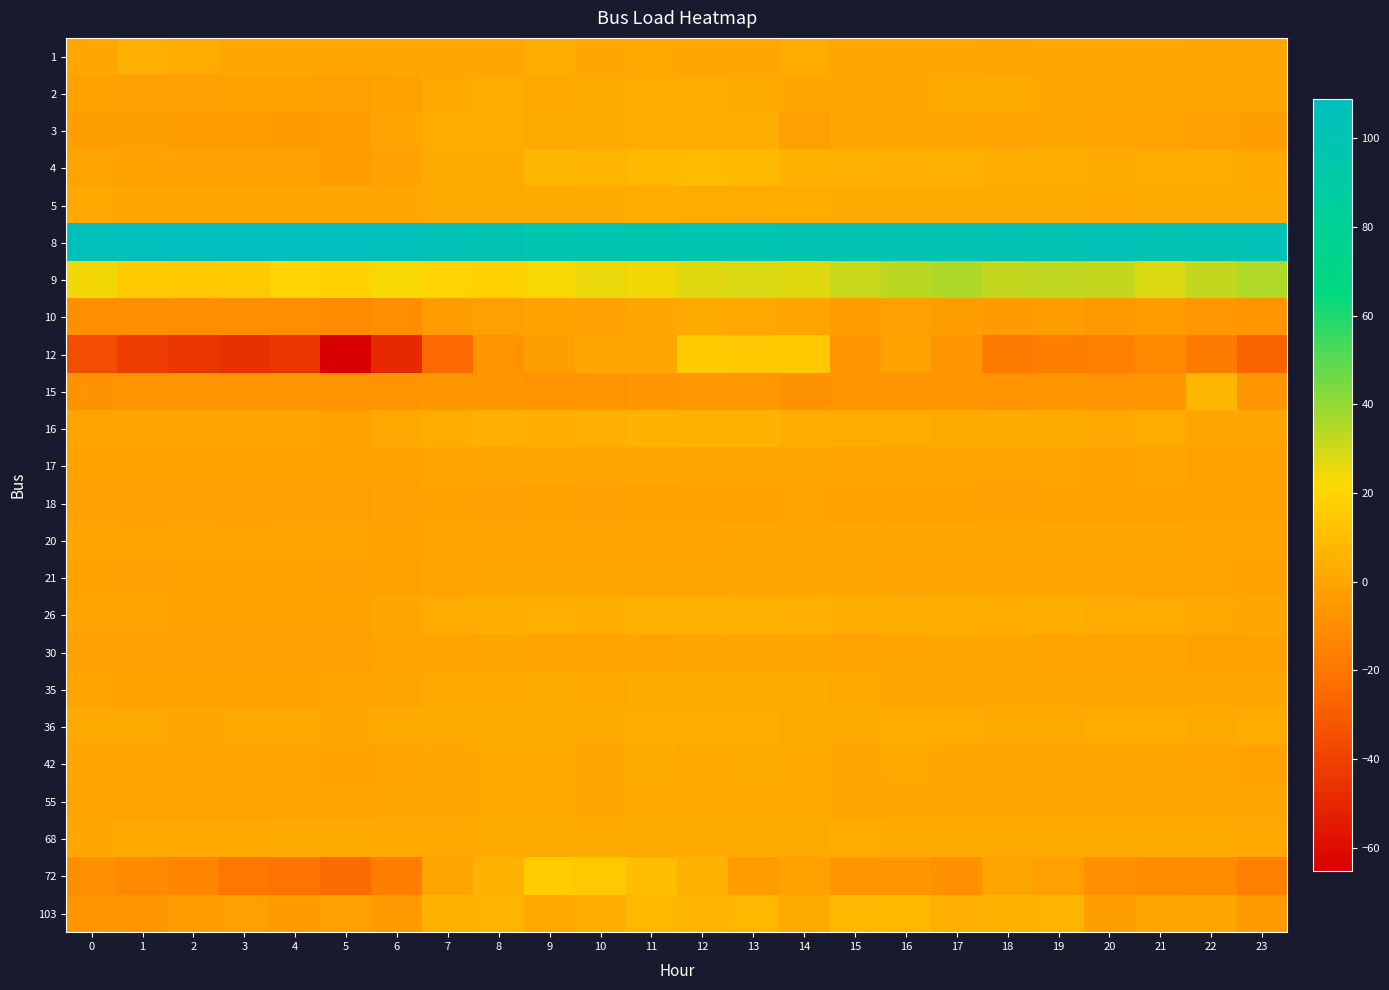

Reading right to left, what are all the values shown in this chart?

1: 23=0.0	22=0.0	21=0.8	20=0.4	19=0.4	18=0.0	17=0.6	16=0.7	15=0.9	14=2.8	13=1.1	12=0.6	11=1.6	10=0.7	9=3.5	8=1.1	7=1.1	6=0.6	5=0.6	4=0.3	3=0.6	2=2.5	1=4.6	0=0.6
2: 23=-0.1	22=0.2	21=0.4	20=0.8	19=0.9	18=2.0	17=1.9	16=1.1	15=0.7	14=0.3	13=2.4	12=2.5	11=2.5	10=2.3	9=1.4	8=2.5	7=1.2	6=-1.4	5=-2.1	4=-1.6	3=-1.6	2=-1.9	1=-1.9	0=-1.1
3: 23=-2.7	22=-2.0	21=-0.8	20=-0.4	19=0.0	18=-0.5	17=0.3	16=0.8	15=0.9	14=-2.2	13=3.4	12=3.3	11=3.7	10=2.2	9=2.4	8=2.7	7=2.6	6=-0.4	5=-3.5	4=-4.2	3=-3.9	2=-3.9	1=-2.8	0=-2.9
4: 23=1.3	22=2.8	21=3.8	20=2.3	19=3.5	18=3.2	17=5.2	16=4.3	15=5.0	14=6.0	13=8.6	12=9.7	11=9.0	10=6.6	9=7.1	8=2.3	7=2.1	6=-1.9	5=-4.0	4=-1.7	3=-1.8	2=-1.8	1=-1.1	0=-0.6
5: 23=1.8	22=2.3	21=2.1	20=1.7	19=1.9	18=1.8	17=2.0	16=1.8	15=1.9	14=2.5	13=2.7	12=2.8	11=3.0	10=2.4	9=2.4	8=2.3	7=2.3	6=0.7	5=-0.2	4=0.5	3=0.5	2=0.9	1=0.8	0=1.2
8: 23=102.4	22=102.0	21=101.5	20=102.7	19=101.0	18=101.9	17=101.1	16=101.6	15=101.4	14=99.5	13=98.3	12=98.5	11=97.3	10=98.5	9=97.8	8=100.8	7=102.6	6=106.4	5=108.8	4=108.6	3=108.4	2=107.5	1=106.3	0=105.6
9: 23=35.1	22=32.1	21=28.0	20=32.3	19=32.6	18=32.2	17=35.4	16=33.4	15=31.3	14=27.0	13=28.1	12=27.1	11=24.3	10=25.2	9=22.9	8=18.8	7=19.9	6=23.0	5=19.3	4=19.9	3=15.9	2=14.8	1=16.1	0=23.5
10: 23=-6.3	22=-5.6	21=-3.4	20=-5.0	19=-3.2	18=-4.6	17=-3.0	16=-2.0	15=-3.2	14=-0.4	13=1.7	12=1.8	11=0.5	10=-1.8	9=-1.6	8=-2.5	7=-3.4	6=-9.1	5=-10.9	4=-9.7	3=-9.8	2=-9.6	1=-9.8	0=-9.5
12: 23=-27.3	22=-17.9	21=-11.6	20=-15.8	19=-16.8	18=-17.9	17=-6.3	16=-1.1	15=-6.3	14=14.7	13=14.7	12=15.8	11=1.1	10=1.1	9=-3.2	8=-7.4	7=-25.2	6=-49.4	5=-65.2	4=-44.1	3=-46.3	2=-44.1	1=-42.0	0=-35.7
15: 23=-6.8	22=7.3	21=-6.1	20=-7.4	19=-6.4	18=-7.6	17=-6.3	16=-6.8	15=-6.3	14=-7.9	13=-6.0	12=-5.8	11=-6.8	10=-7.6	9=-7.7	8=-6.7	7=-6.5	6=-7.5	5=-7.1	4=-7.5	3=-7.4	2=-7.7	1=-7.7	0=-7.9
16: 23=-0.1	22=1.1	21=2.6	20=1.4	19=1.8	18=2.0	17=2.0	16=2.7	15=2.8	14=3.6	13=5.3	12=5.4	11=5.7	10=4.2	9=4.1	8=4.6	7=4.0	6=1.7	5=-1.1	4=-0.8	3=-0.7	2=-0.9	1=-0.9	0=-0.7
17: 23=-1.1	22=-1.1	21=-0.9	20=-1.1	19=-0.8	18=-0.8	17=-0.7	16=-0.6	15=-0.6	14=0.1	13=0.0	12=0.0	11=0.2	10=0.0	9=0.1	8=-0.2	7=-0.4	6=-1.2	5=-1.6	4=-1.4	3=-1.4	2=-1.4	1=-1.3	0=-1.2
18: 23=-1.5	22=-1.6	21=-1.2	20=-1.6	19=-1.5	18=-1.9	17=-1.2	16=-1.4	15=-1.5	14=-0.9	13=-1.3	12=-1.1	11=-1.3	10=-1.7	9=-1.6	8=-1.7	7=-1.2	6=-1.7	5=-2.0	4=-1.9	3=-1.9	2=-1.9	1=-1.8	0=-1.8
20: 23=-0.8	22=-0.3	21=-0.2	20=-0.1	19=-0.1	18=-0.1	17=0.8	16=0.8	15=-0.1	14=-0.2	13=-0.2	12=-0.3	11=-0.5	10=-0.4	9=-0.5	8=-0.4	7=-0.3	6=-1.1	5=-0.6	4=-0.5	3=-0.6	2=-0.5	1=-0.6	0=-0.5
21: 23=-1.3	22=-0.6	21=-0.6	20=-0.4	19=-0.4	18=-0.3	17=-0.6	16=-0.6	15=0.0	14=0.4	13=0.5	12=0.0	11=-0.1	10=0.0	9=0.0	8=0.0	7=-0.7	6=-1.4	5=-1.8	4=-1.6	3=-1.5	2=-1.6	1=-1.7	0=-1.4
26: 23=0.6	22=1.3	21=2.7	20=2.6	19=3.4	18=2.9	17=3.6	16=3.3	15=3.6	14=4.6	13=5.2	12=4.9	11=5.2	10=3.4	9=4.2	8=3.6	7=2.5	6=0.4	5=-1.5	4=-1.5	3=-1.1	2=-1.1	1=-0.5	0=-0.4
30: 23=-1.6	22=-1.5	21=-0.6	20=-0.6	19=-0.9	18=0.0	17=0.1	16=-0.3	15=-0.6	14=-0.1	13=0.0	12=0.2	11=-0.3	10=-0.6	9=-0.3	8=0.0	7=-0.4	6=-0.9	5=-2.3	4=-2.3	3=-2.2	2=-2.2	1=-1.9	0=-1.9
35: 23=-0.2	22=0.3	21=0.5	20=0.8	19=0.9	18=0.7	17=0.8	16=0.9	15=1.4	14=1.8	13=2.2	12=2.3	11=2.1	10=1.5	9=1.9	8=1.6	7=1.6	6=-0.2	5=-0.9	4=-1.1	3=-1.2	2=-1.4	1=-1.3	0=-0.9
36: 23=2.6	22=2.4	21=2.5	20=2.5	19=2.3	18=2.4	17=2.6	16=2.6	15=2.4	14=2.2	13=2.6	12=2.7	11=2.6	10=2.3	9=2.4	8=2.0	7=1.9	6=2.4	5=0.8	4=1.6	3=1.5	2=0.8	1=1.8	0=2.0
42: 23=-1.3	22=-0.3	21=0.3	20=0.6	19=0.6	18=0.5	17=0.7	16=1.2	15=0.6	14=1.7	13=1.8	12=1.4	11=1.8	10=0.6	9=1.3	8=1.4	7=0.4	6=-0.8	5=-1.4	4=-0.7	3=-0.9	2=-0.8	1=-0.8	0=-0.5
55: 23=-0.2	22=0.6	21=0.8	20=0.8	19=0.9	18=0.9	17=1.1	16=0.9	15=0.9	14=1.3	13=1.3	12=1.4	11=1.5	10=0.9	9=1.2	8=1.4	7=0.9	6=-0.1	5=-0.9	4=-0.8	3=-0.9	2=-0.9	1=-0.8	0=-0.6
68: 23=1.5	22=1.9	21=2.0	20=2.0	19=2.0	18=2.0	17=2.0	16=2.0	15=2.5	14=2.0	13=2.3	12=2.3	11=2.3	10=2.3	9=1.8	8=1.8	7=1.4	6=1.5	5=1.8	4=1.8	3=1.5	2=1.5	1=1.5	0=0.9
72: 23=-16.0	22=-10.7	21=-10.7	20=-8.6	19=-2.3	18=-0.2	17=-8.6	16=-6.5	15=-6.5	14=-1.3	13=-3.4	12=6.1	11=10.3	10=15.6	9=16.6	8=6.1	7=-0.2	6=-17.0	5=-24.4	4=-21.2	3=-20.2	2=-13.9	1=-11.8	0=-9.7
103: 23=-4.2	22=0.3	21=0.0	20=-3.2	19=6.4	18=5.5	17=4.6	16=8.4	15=9.1	14=1.9	13=7.6	12=6.4	11=8.0	10=3.4	9=1.4	8=6.8	7=5.5	6=-4.5	5=-2.4	4=-4.1	3=-2.1	2=-3.5	1=-6.6	0=-6.6